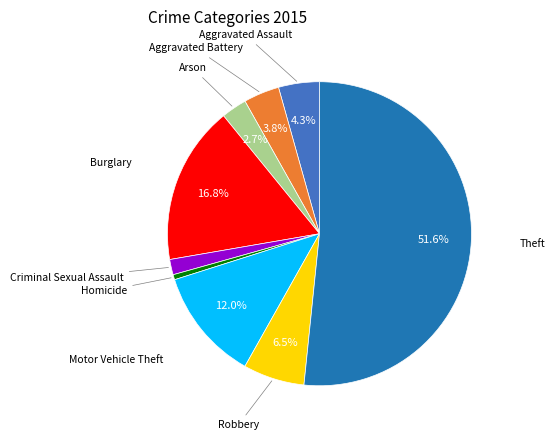

Is there a majority slice in this chart?

Yes